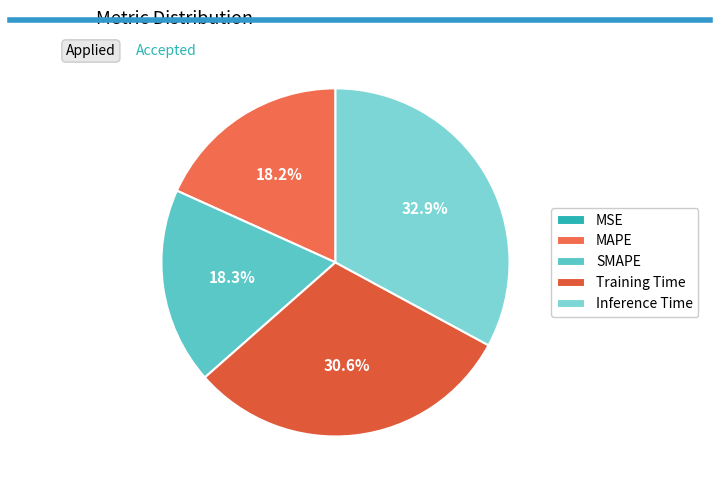

How many slices are in this pie chart?

5